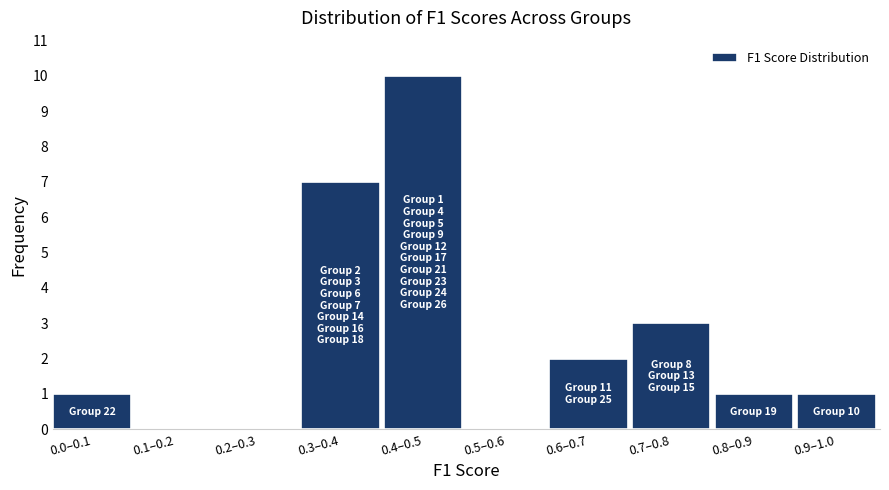

Reading left to right, extract all data points from this chart.

0.0–0.1=1	0.1–0.2=0	0.2–0.3=0	0.3–0.4=7	0.4–0.5=10	0.5–0.6=0	0.6–0.7=2	0.7–0.8=3	0.8–0.9=1	0.9–1.0=1